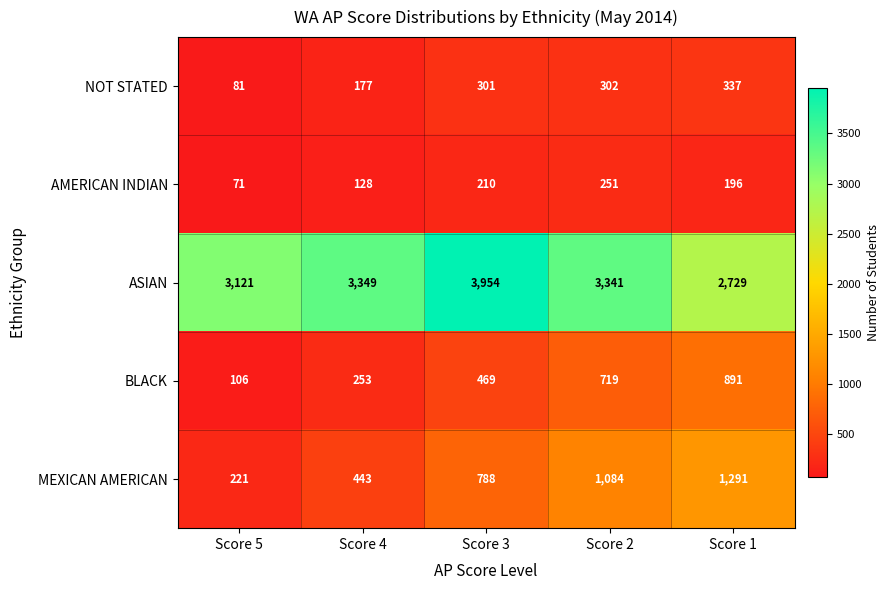

How many categories are shown in the chart?

5